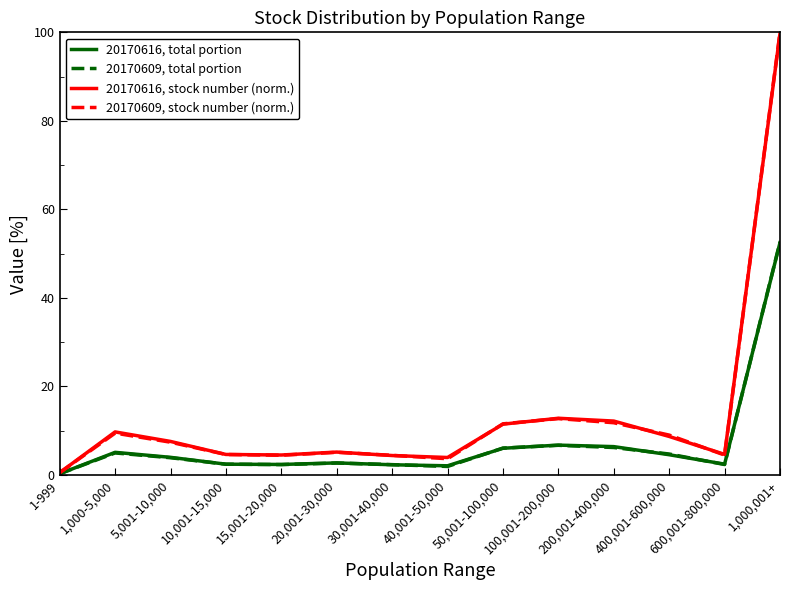

What is the spread (max minus min) of values at 20,001-30,000?

2.5